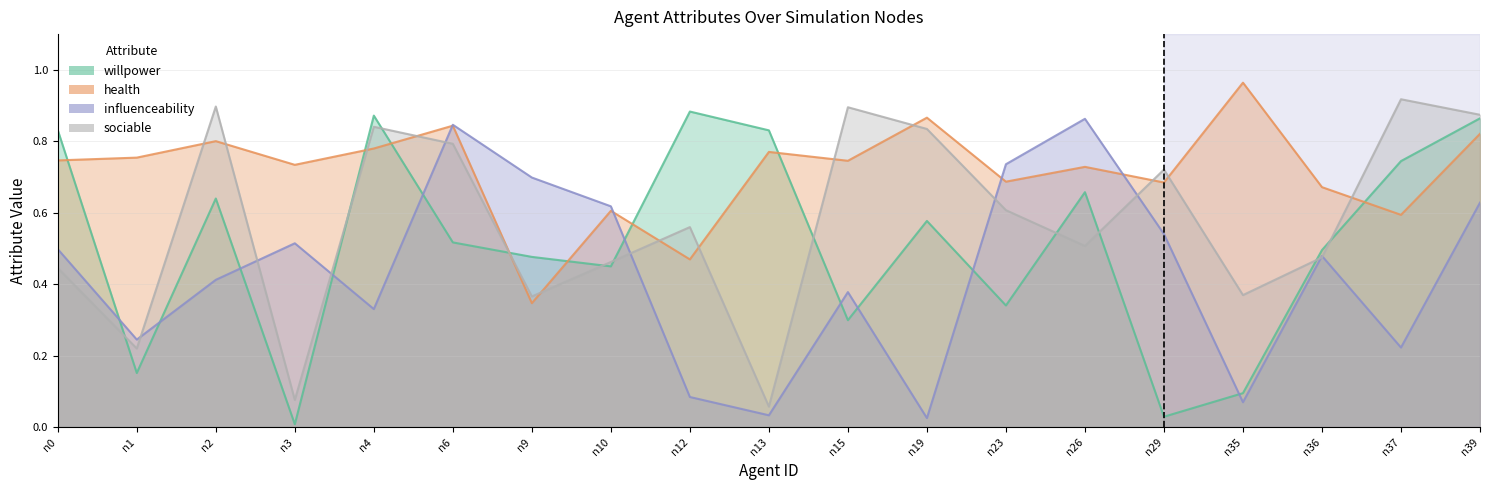

What is the value of the sociable point at the 2nd from the left?

0.2